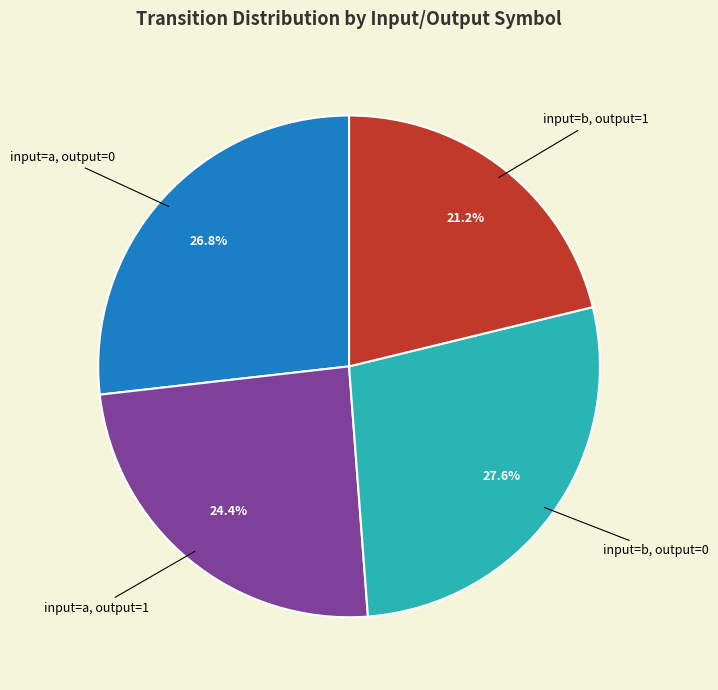

Is there any slice that represents more than half of the pie?

No